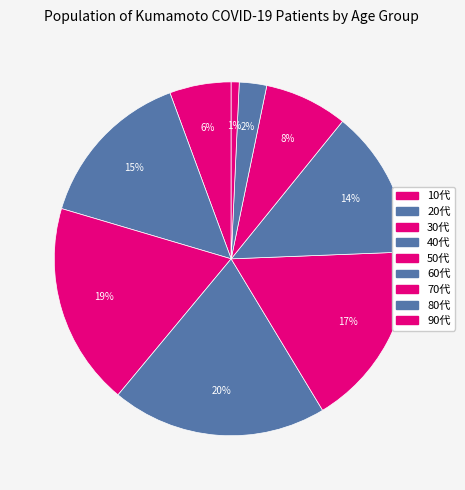

Is it true that 10代 is 12% of the pie?

False